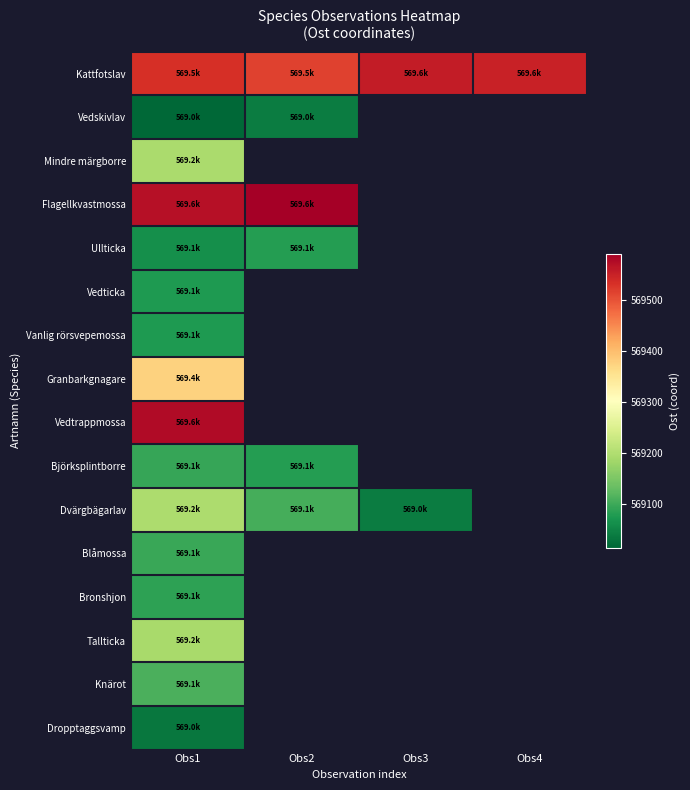

Is the value of Ullticka at Obs2 greater than the value of Granbarkgnagare at Obs1?

No